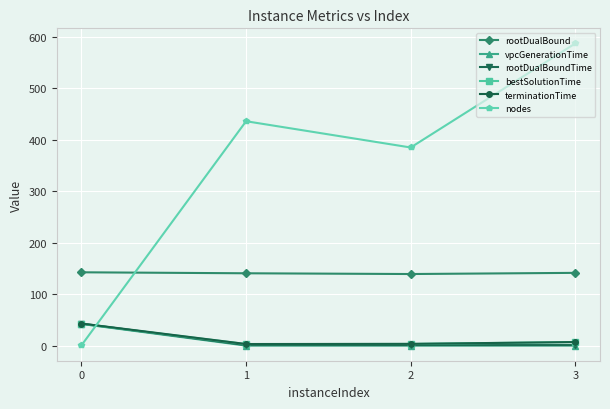

What is the maximum value shown in the chart?

587.0